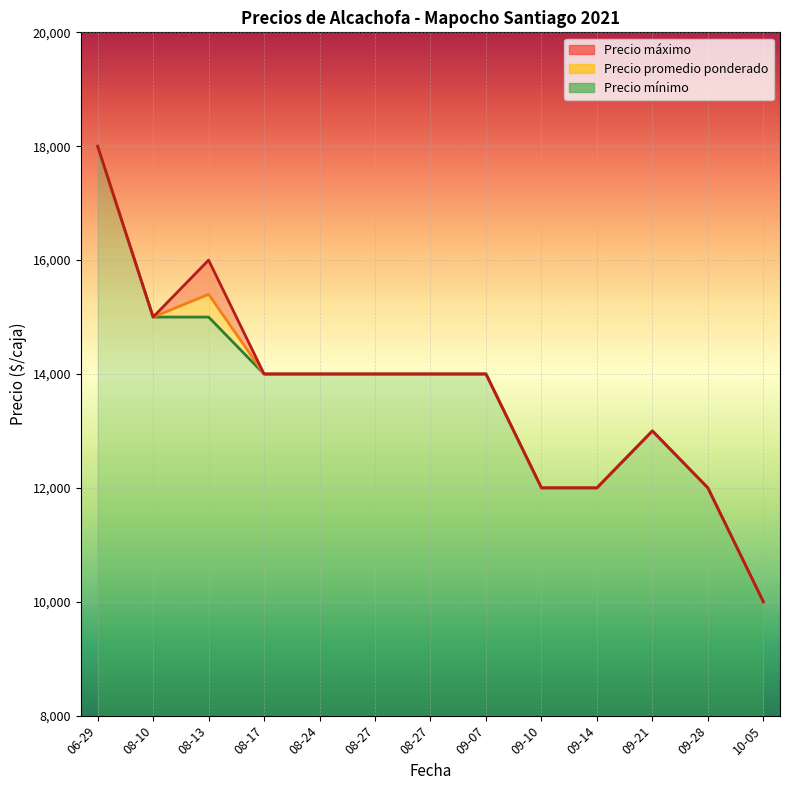

Which category has the highest value in the Precio promedio ponderado series?

06-29